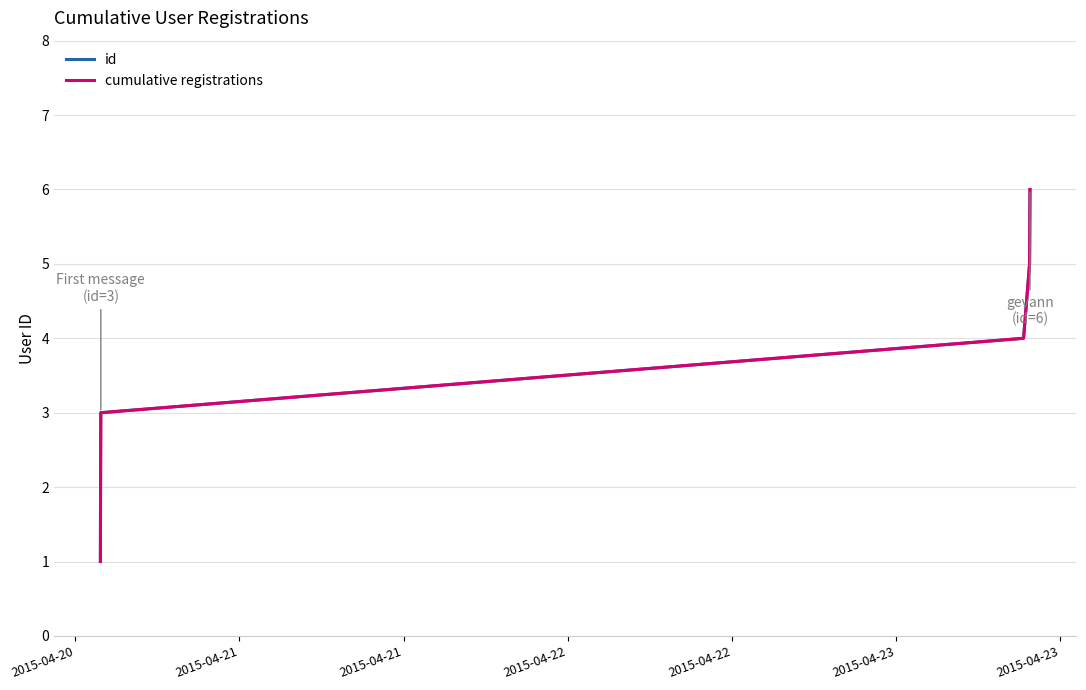

Does the chart display data point markers on the line(s)?

No